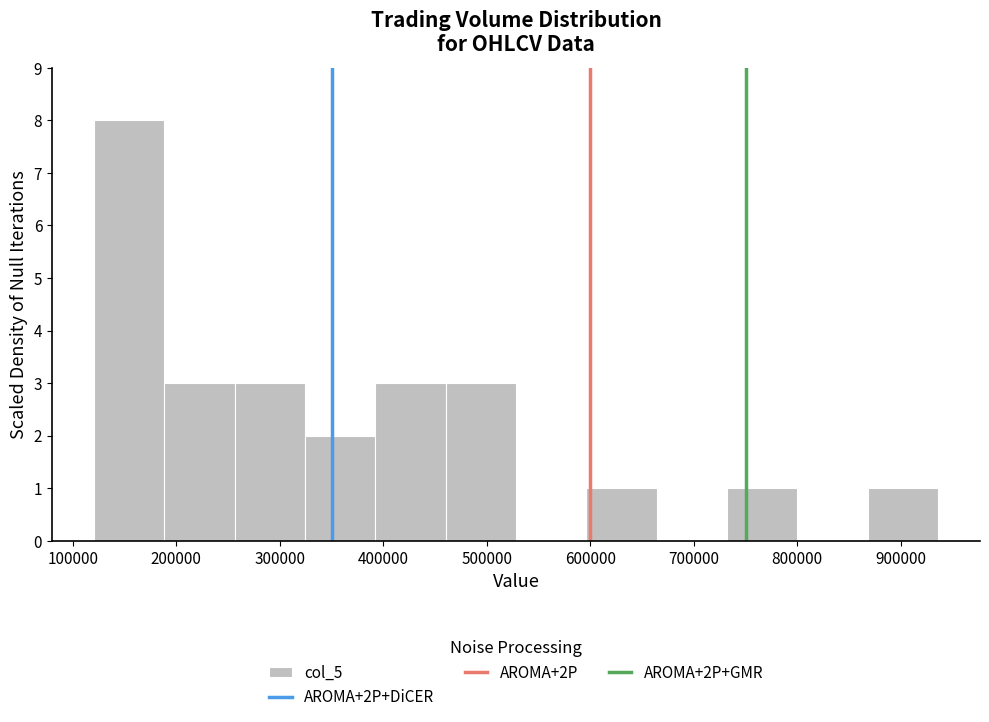

Reading left to right, list every bar in this chart as the range it spans on the x-axis followed by its height. Neither the bar edges nor the heights are printed on the chart, so give them approximately, as read against the axes.

120000 to 190000: 8
190000 to 260000: 3
260000 to 320000: 3
320000 to 390000: 2
390000 to 460000: 3
460000 to 530000: 3
530000 to 600000: 0
600000 to 660000: 1
660000 to 730000: 0
730000 to 800000: 1
800000 to 870000: 0
870000 to 940000: 1